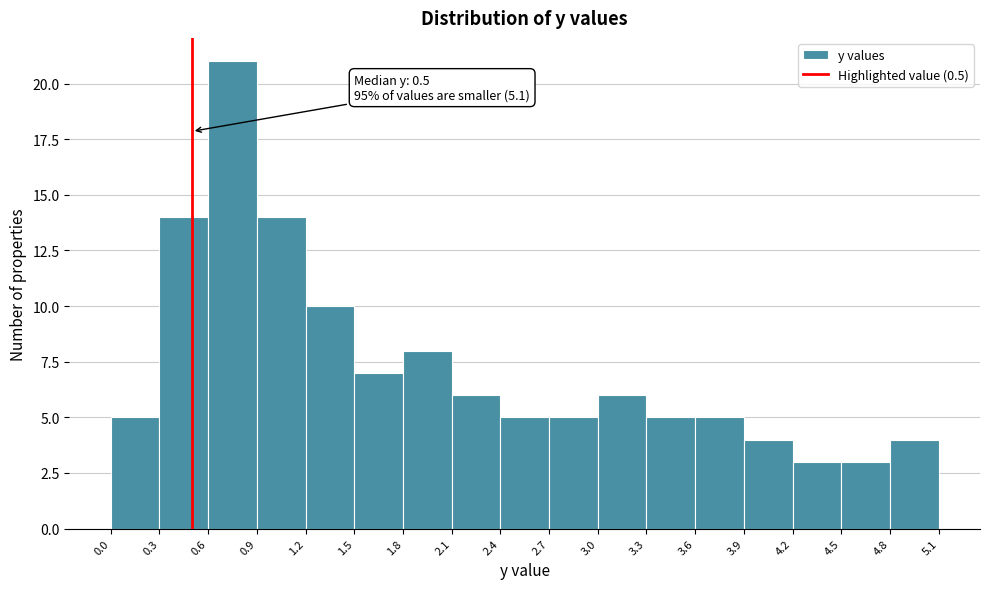

Over which range of the x-axis is the bar tallest?

0.6 to 0.9